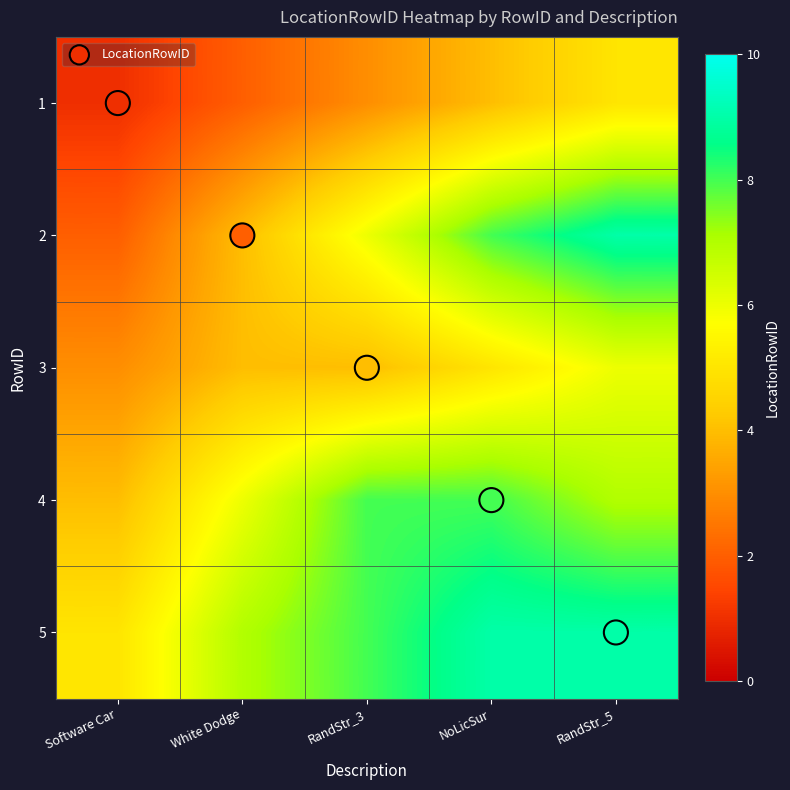

What is the difference between the highest and lowest values at RandStr_3?

6